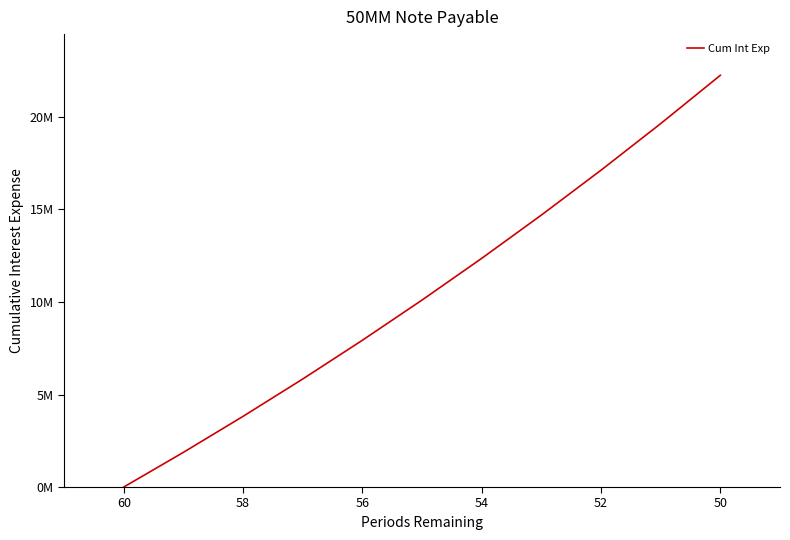

What is the maximum value shown in the chart?

22252197.1